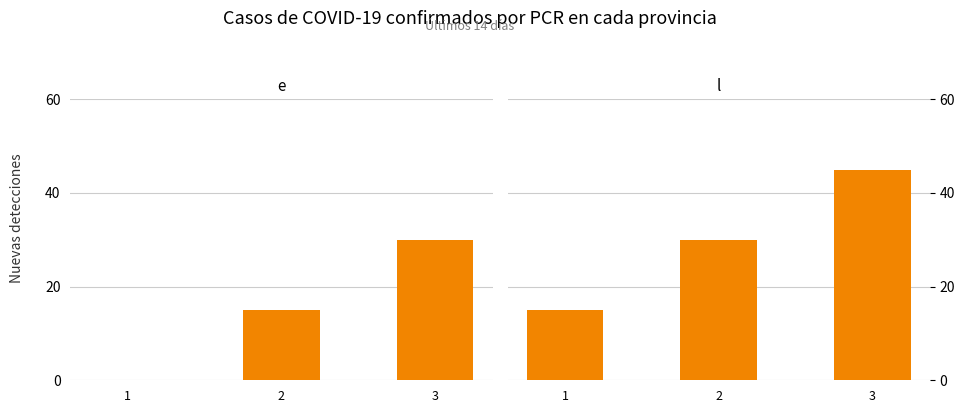

What is the total value across all series at 1?

15